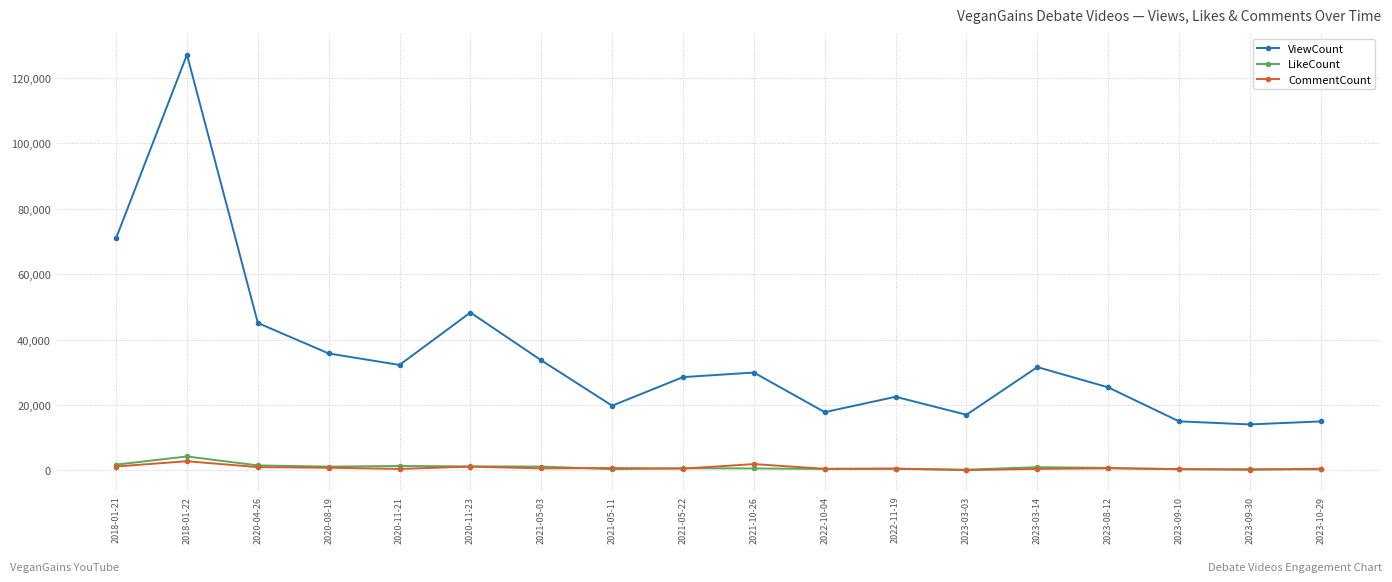

Which label corresponds to the largest value in the chart?

2018-01-22